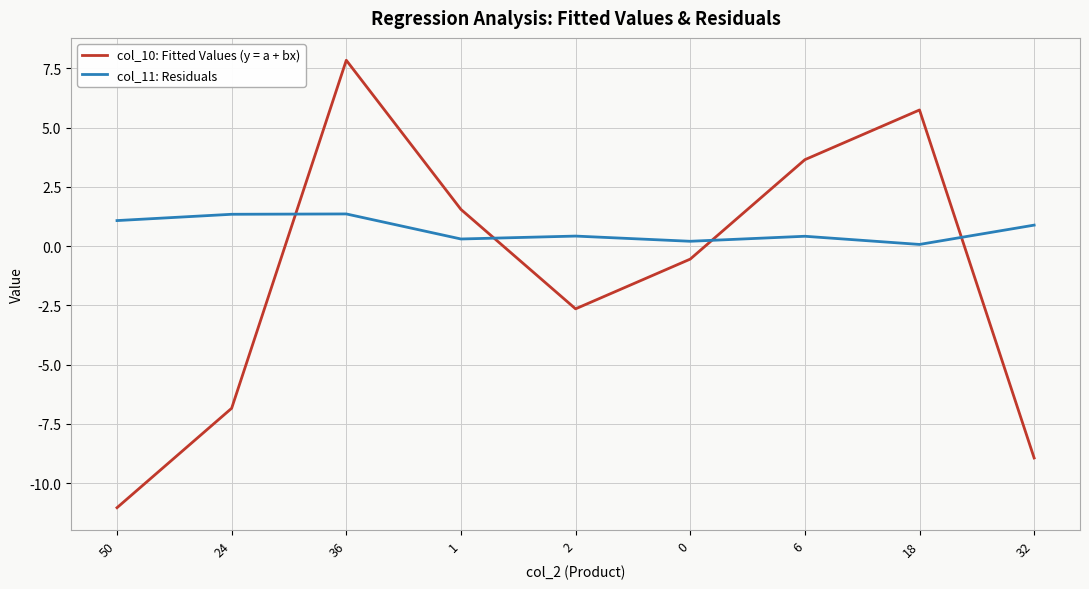

Is the value of col_10: Fitted Values (y = a + bx) at 24 greater than the value of col_11: Residuals at 18?

No